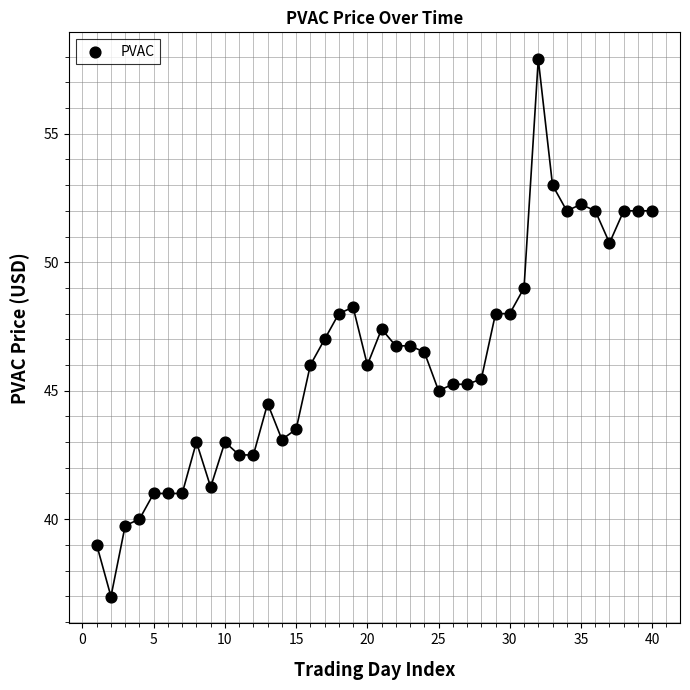

What is the range of X values (max minus min)?

39.0